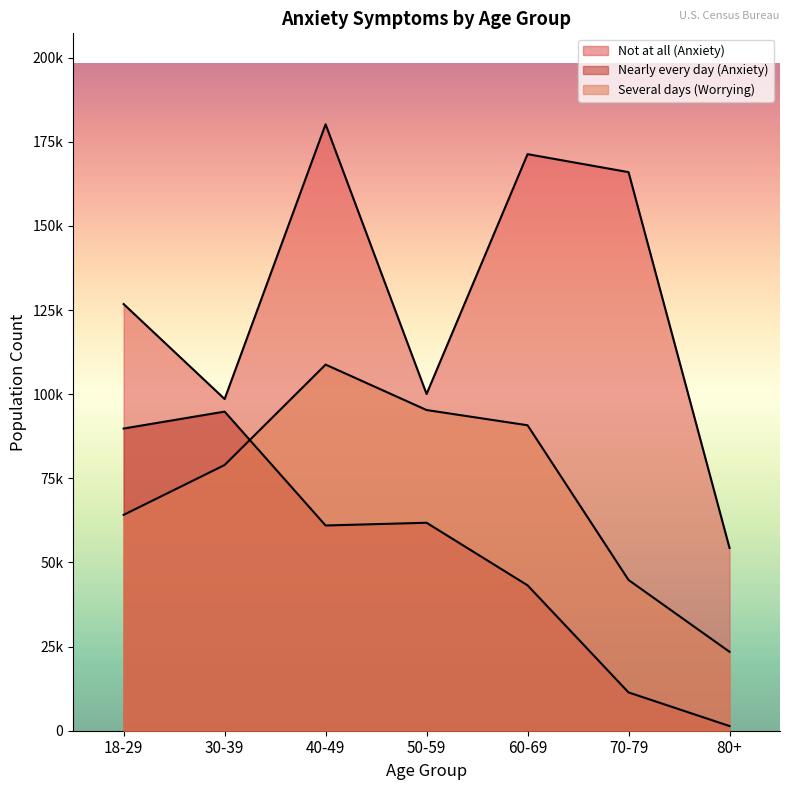

At 18-29, list the series in order from largest to smallest.

Not at all (Anxiety), Nearly every day (Anxiety), Several days (Worrying)